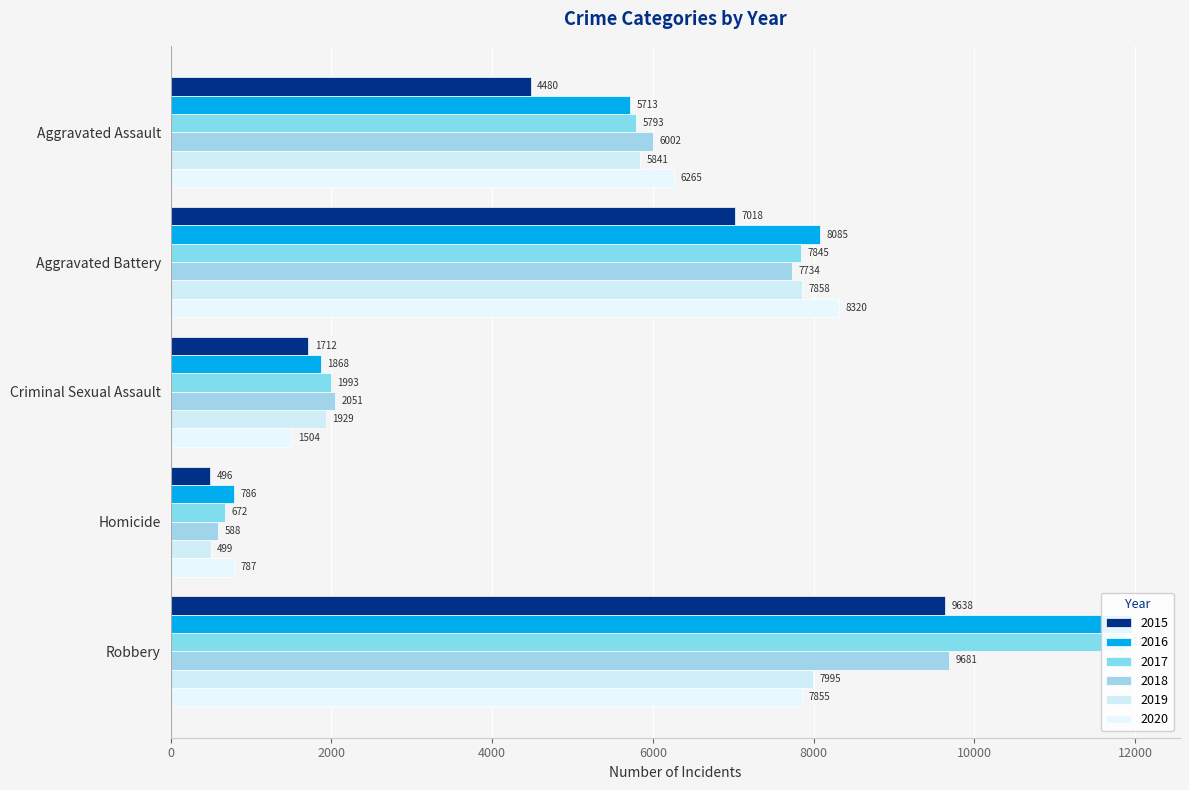

How many distinct data groups are displayed?

6